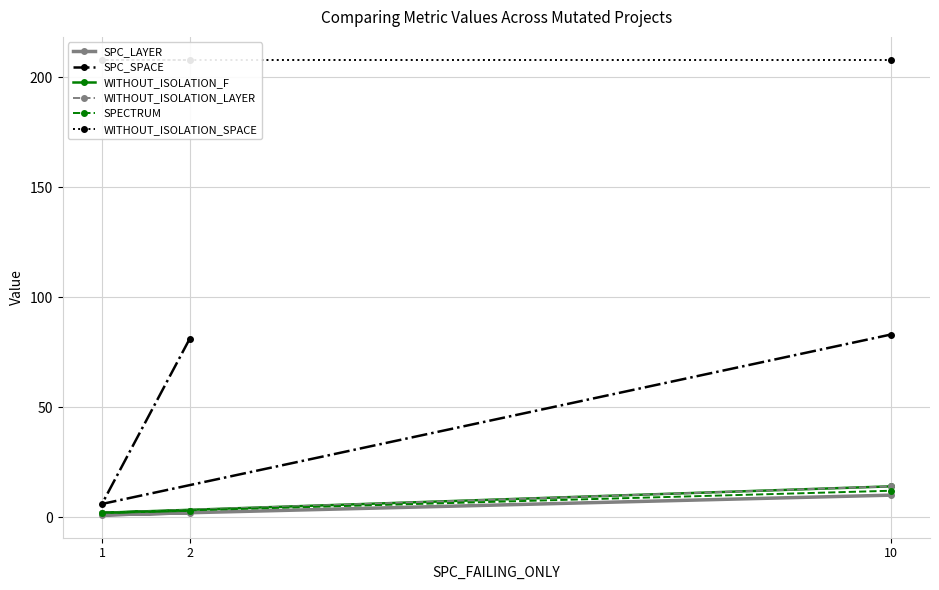

True or false: WITHOUT_ISOLATION_SPACE has a value of 208 at 10.

True